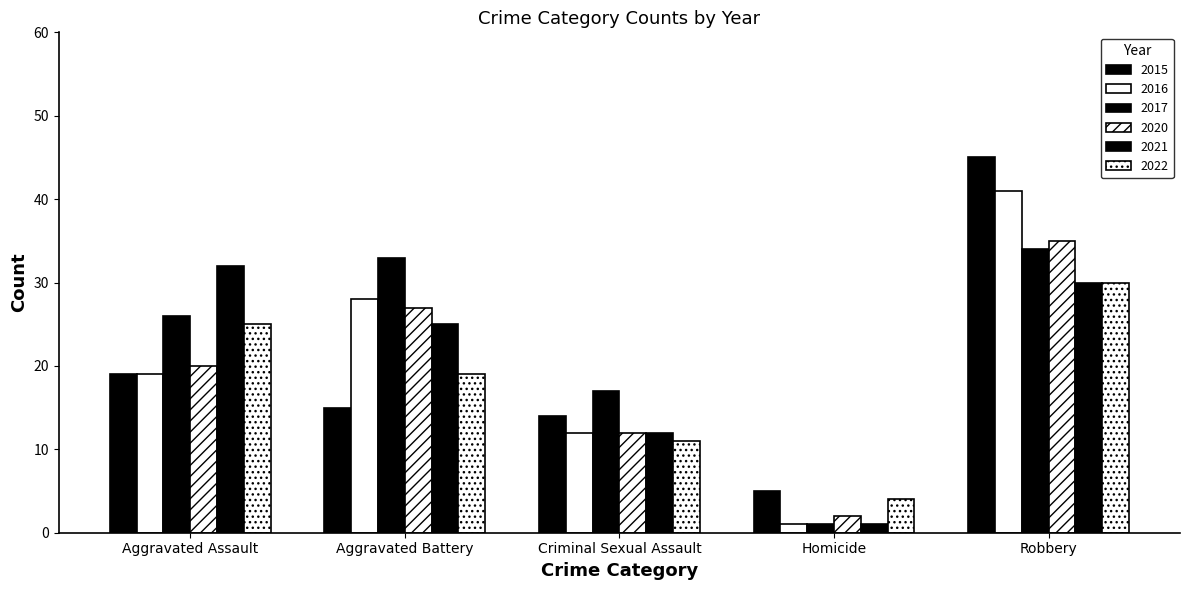

How many values in the 2020 series are below 20?

2